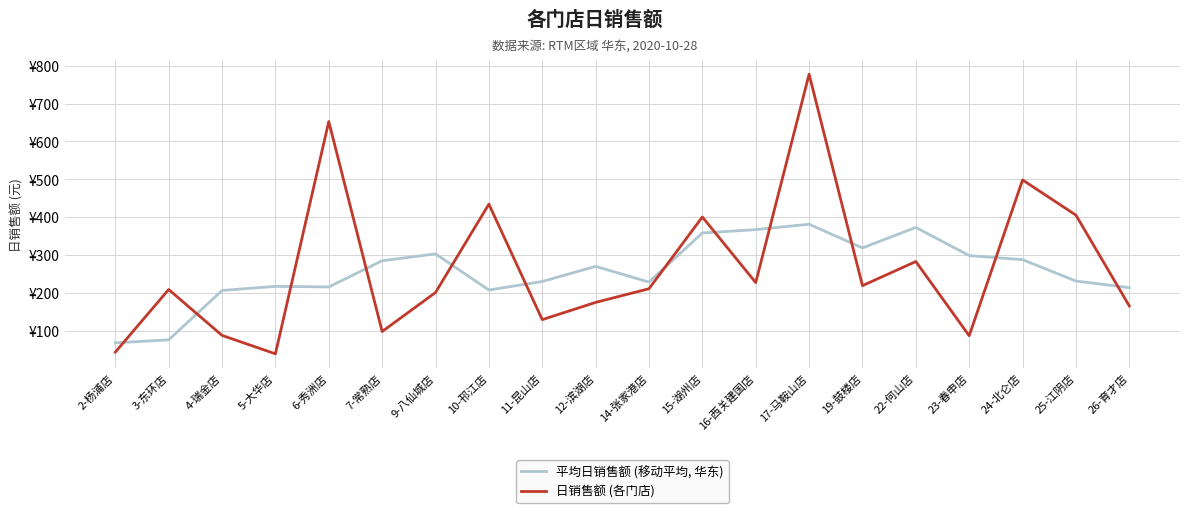

Does the chart display data point markers on the line(s)?

No